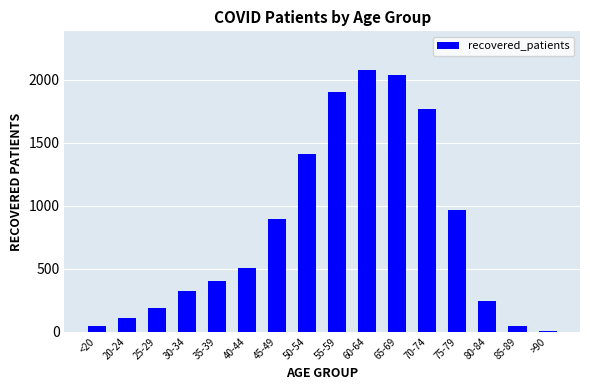

What is the label of the 3rd bar from the left?

25-29